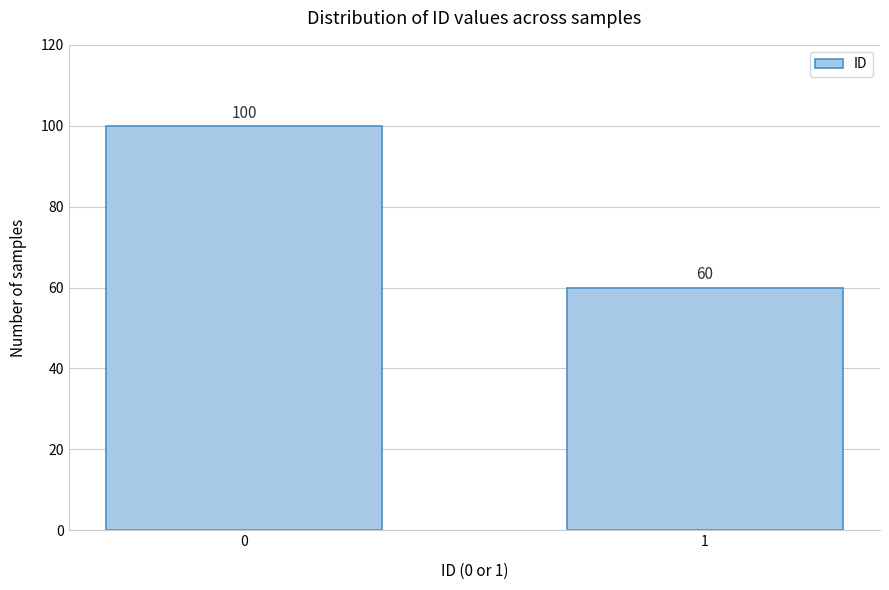

Reading right to left, list all the values displayed in this chart.

1=60	0=100